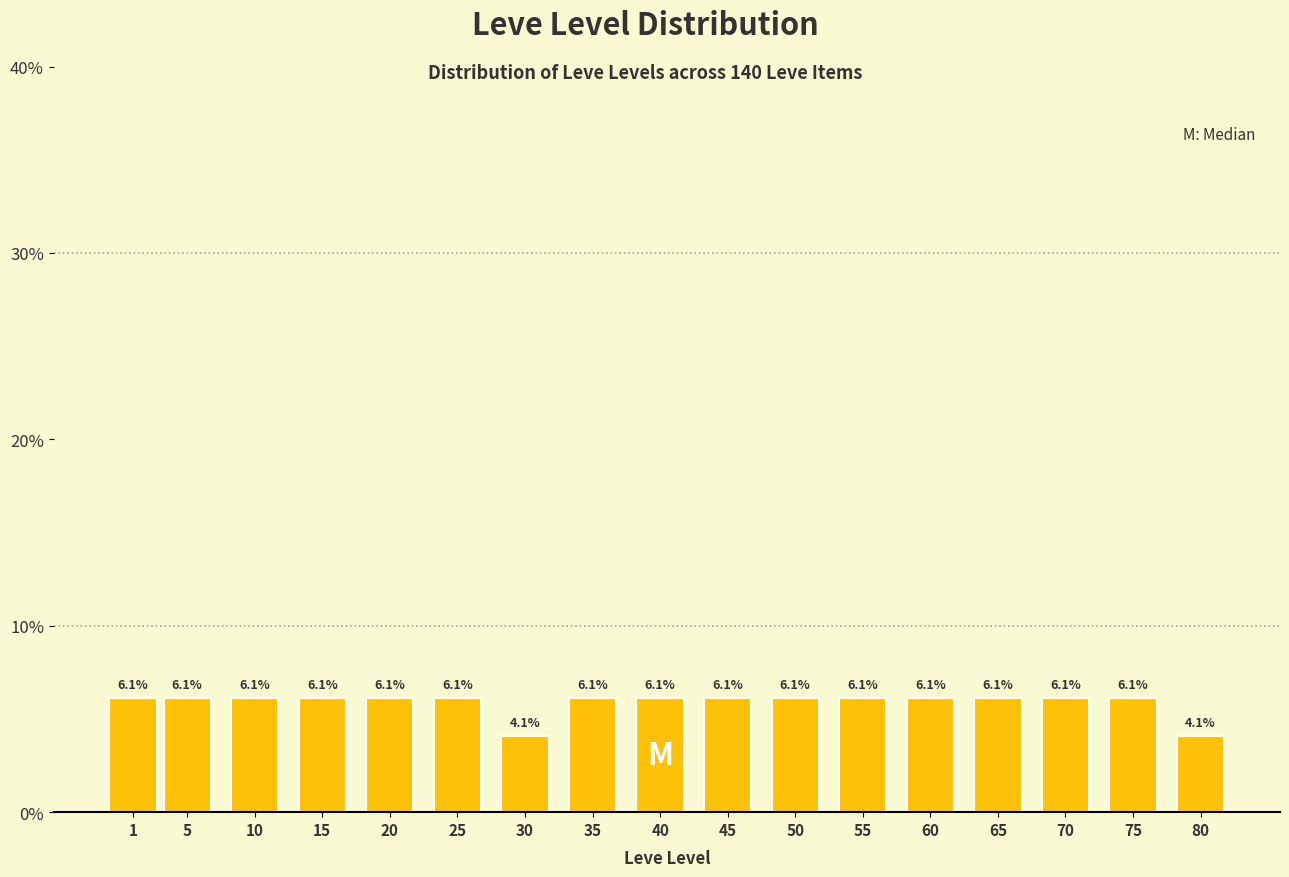

Reading left to right, transcribe all the data shown in this chart.

6.1	6.1	6.1	6.1	6.1	6.1	4.1	6.1	6.1	6.1	6.1	6.1	6.1	6.1	6.1	6.1	4.1